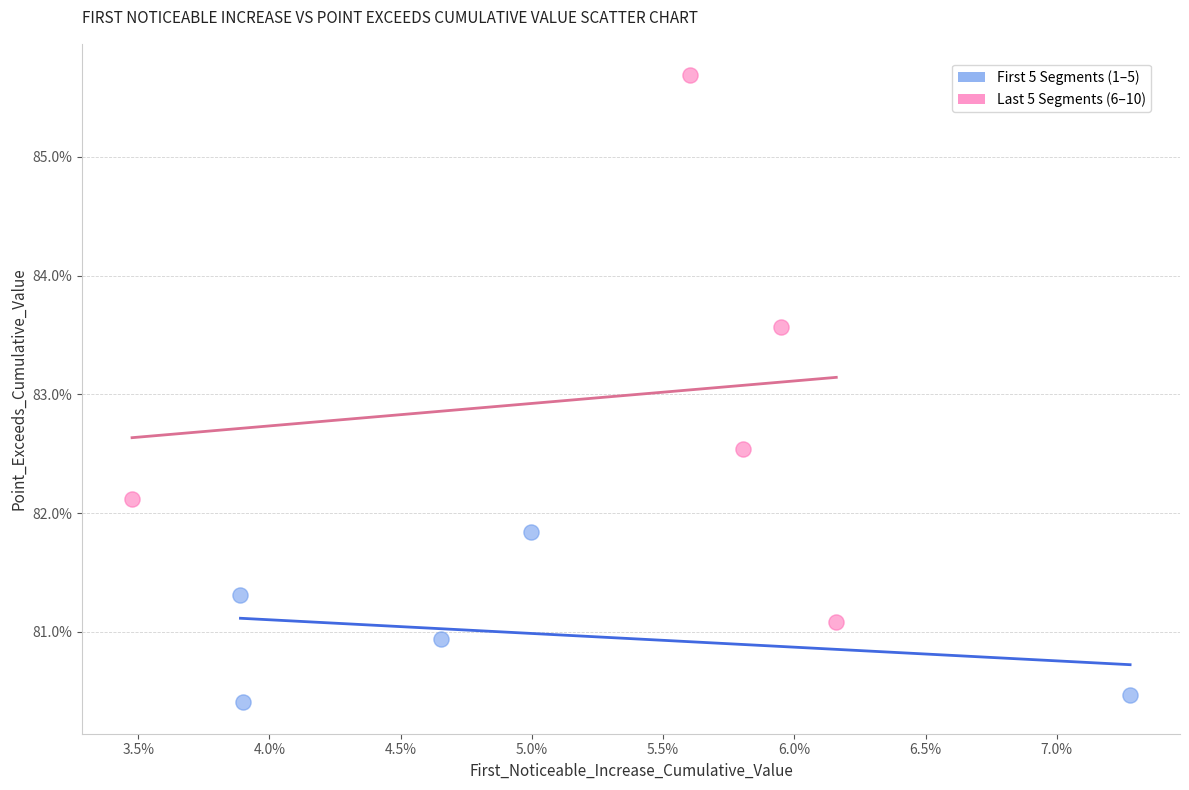

Which series has the widest spread of Y values?

Last 5 Segments (6–10)